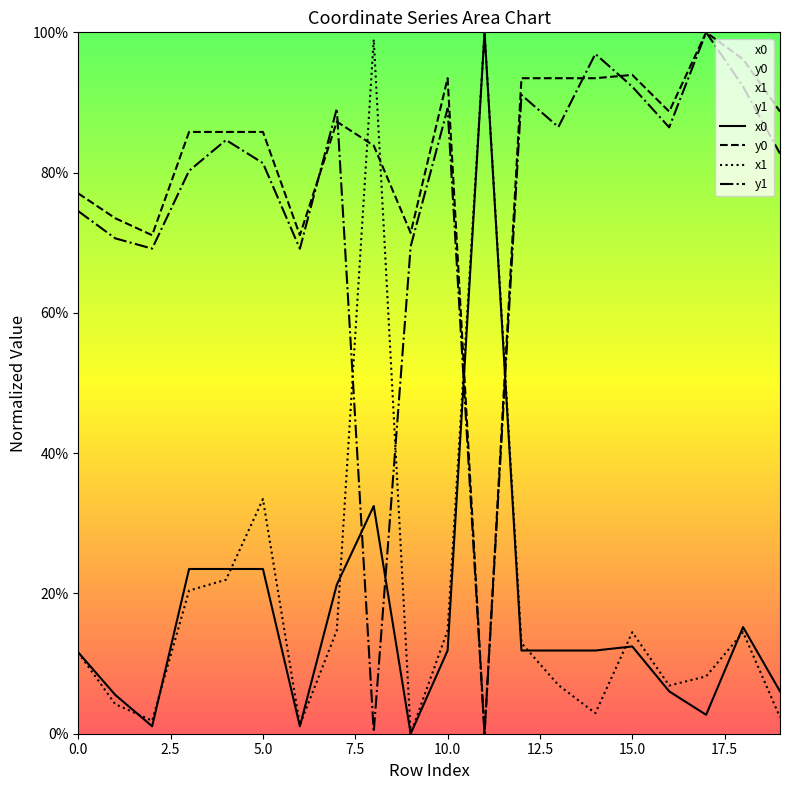

What is the difference between the highest and lowest values at 5.0?

62.3